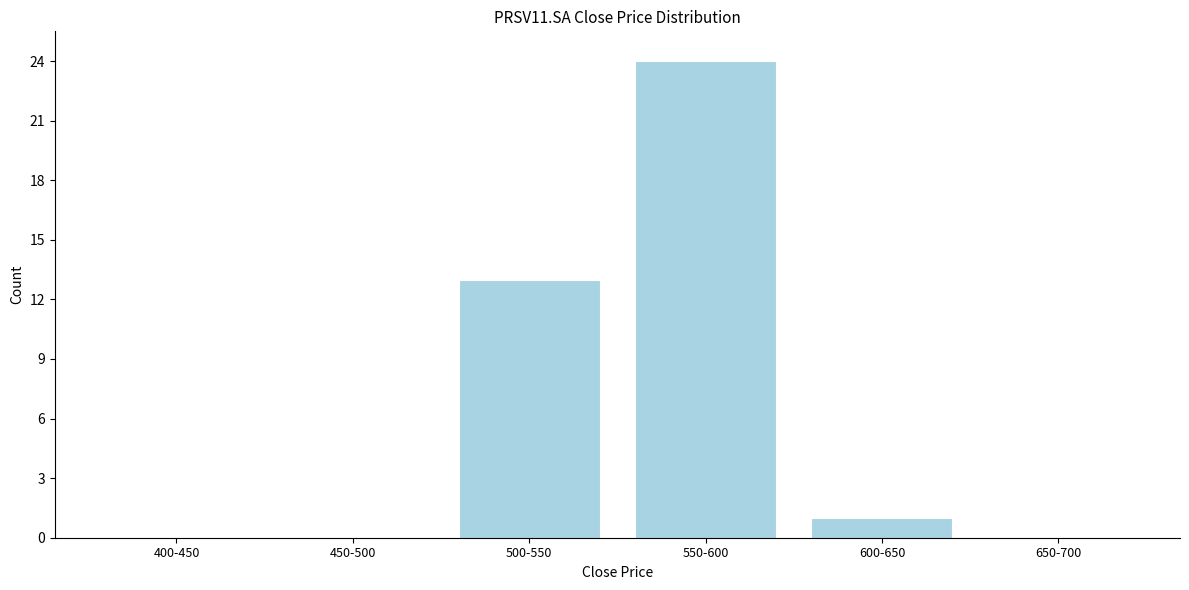

Reading left to right, transcribe all the data shown in this chart.

400-450=0	450-500=0	500-550=13	550-600=24	600-650=1	650-700=0